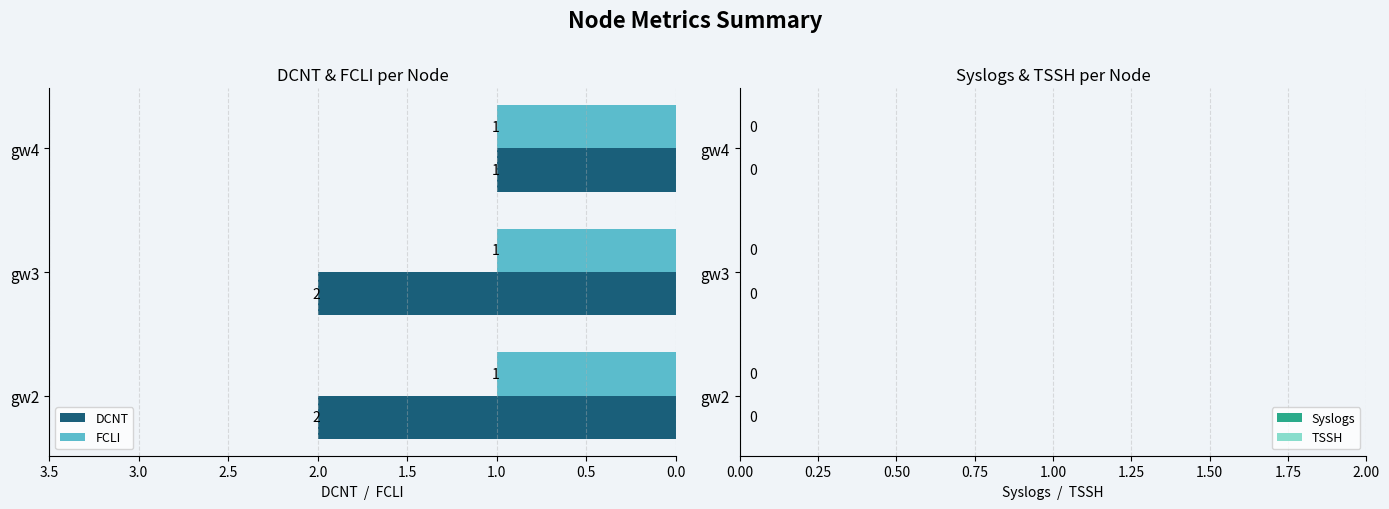

Which series has the largest total across all categories?

DCNT